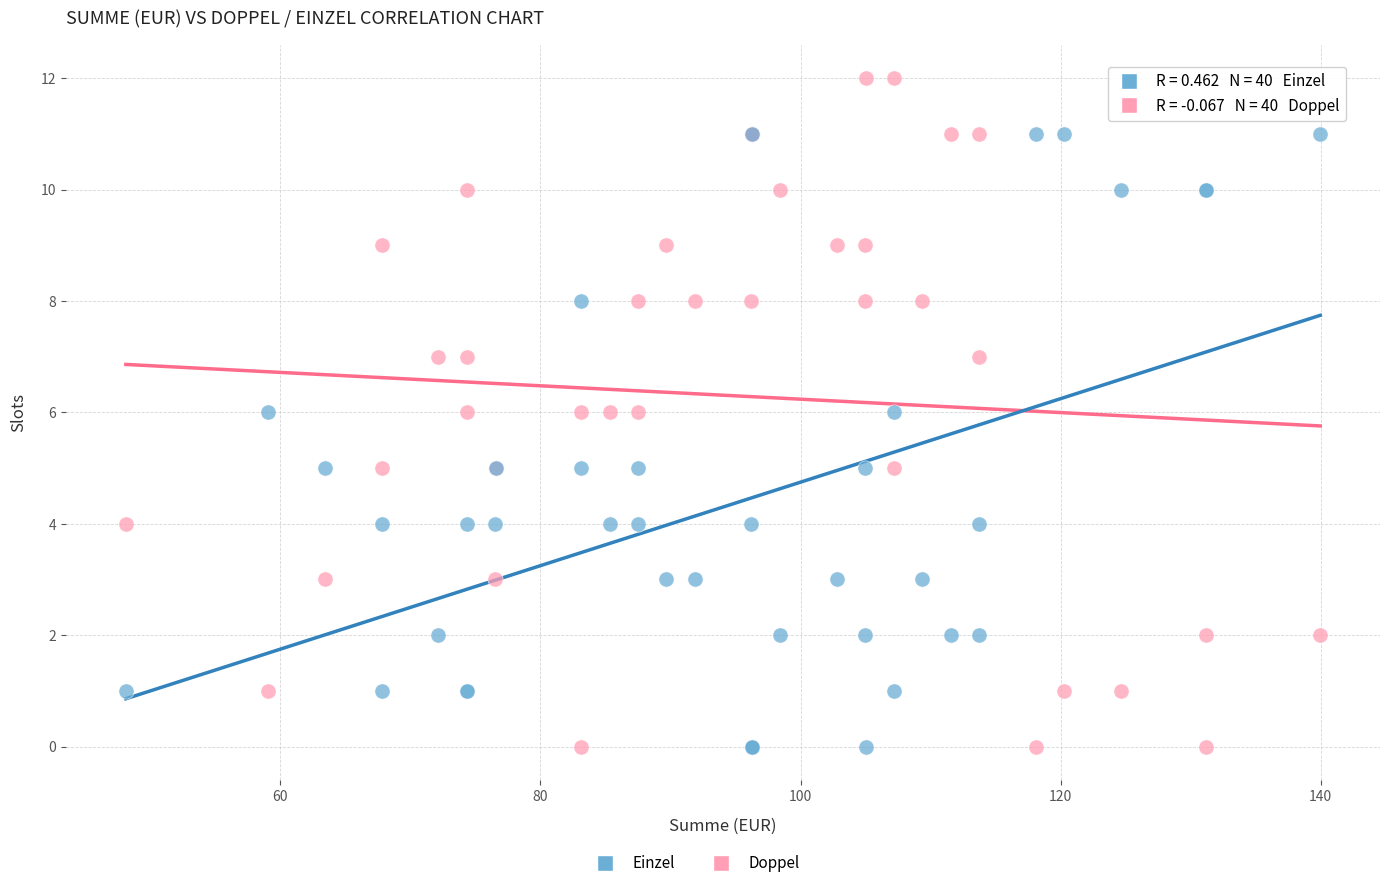

Which series has the widest spread of Y values?

Doppel